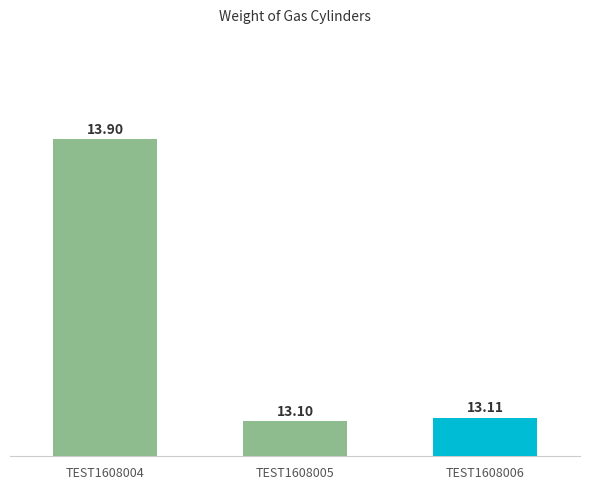

What is the sum of all values?

40.1